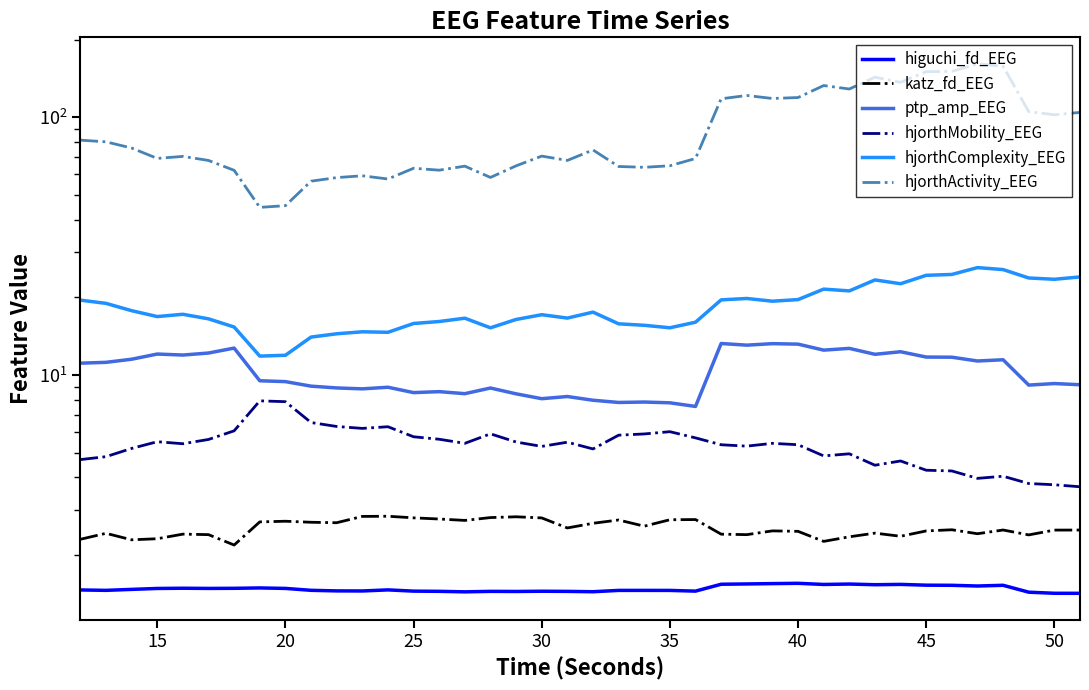

What is the sum of all ptp_amp_EEG values?

411.7